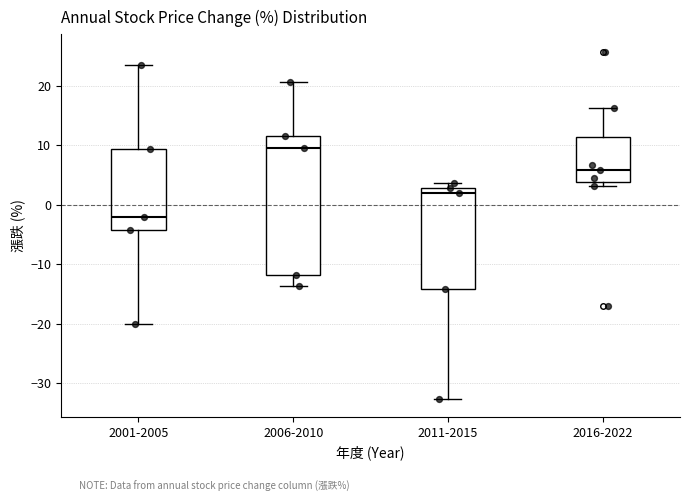

Reading left to right, transcribe this box plot: for each box, give where its median line is, the range the box spans, and where its two whiskers end, as read against the y-axis. The values are not printed on the chart, so give them approximately, as read against the axis.

2001-2005: median -2, box -4 to 9, whiskers -20 to 23
2006-2010: median 10, box -12 to 12, whiskers -14 to 21
2011-2015: median 2, box -14 to 3, whiskers -33 to 4
2016-2022: median 6, box 4 to 11, whiskers 3 to 16